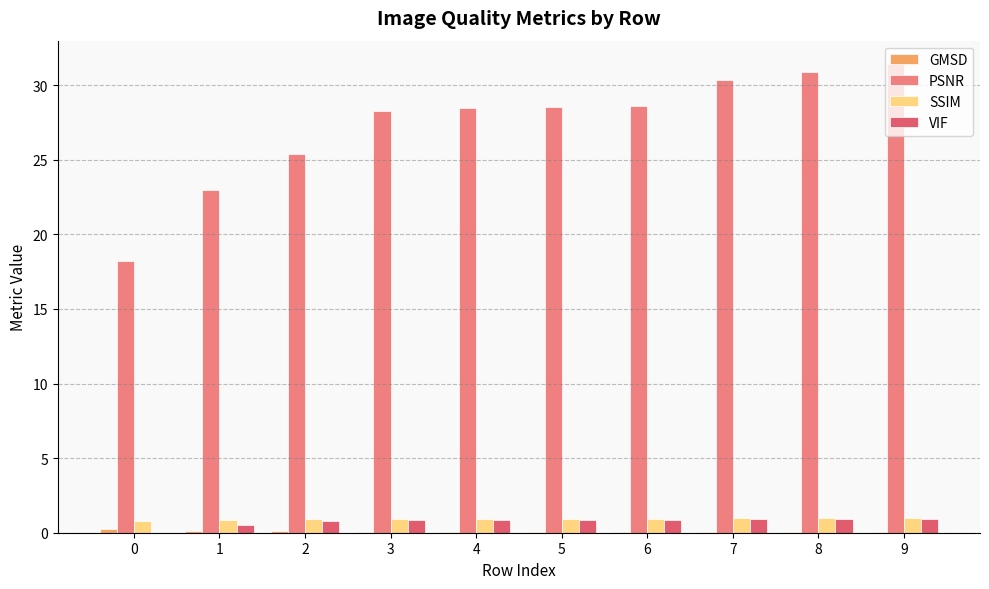

Between 2 and 3, which series saw the biggest shift?

PSNR